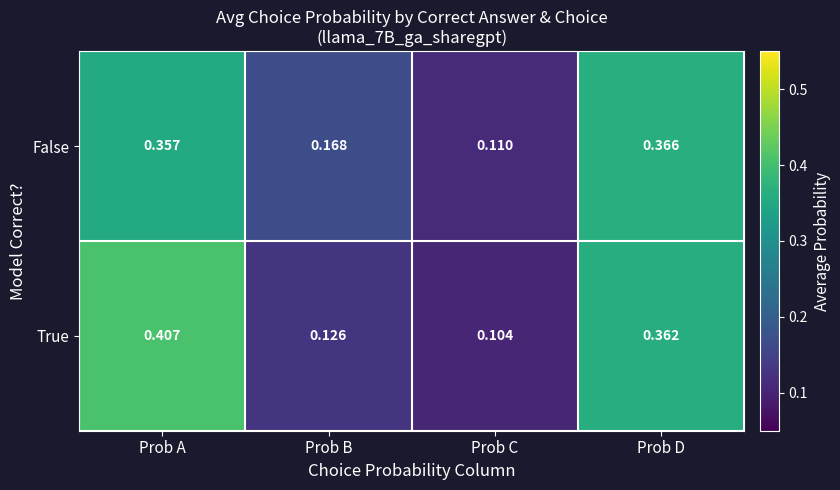

Which category has the lowest value across all series?

Prob C